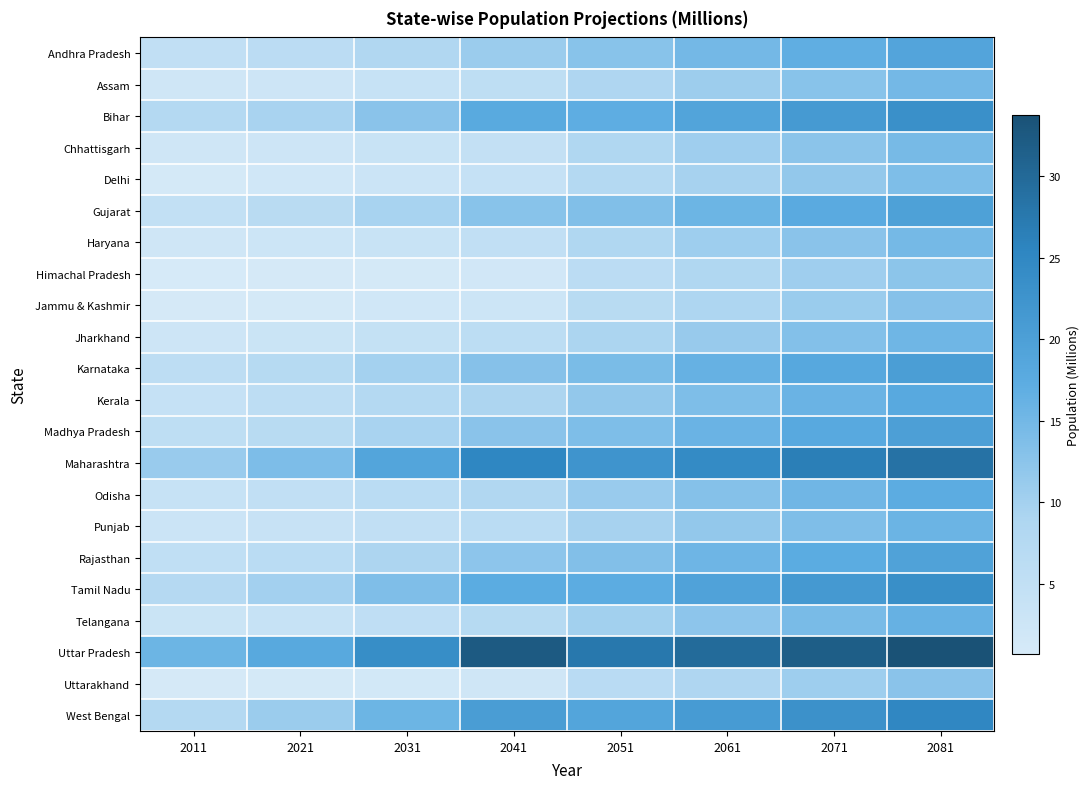

What is the minimum value shown in the chart?

0.7